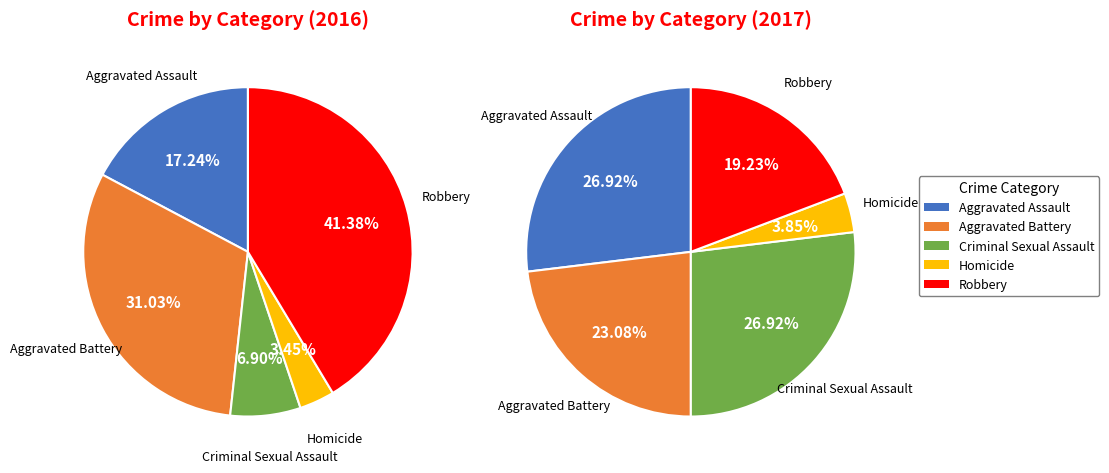

Is there any slice that represents more than half of the pie?

No